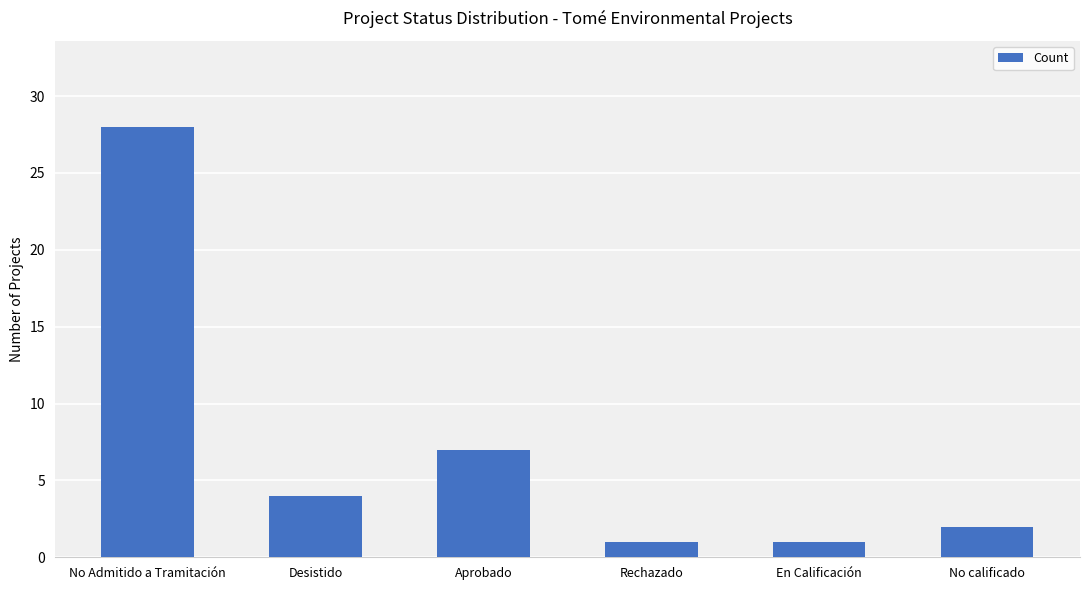

How many values are below 4?

3